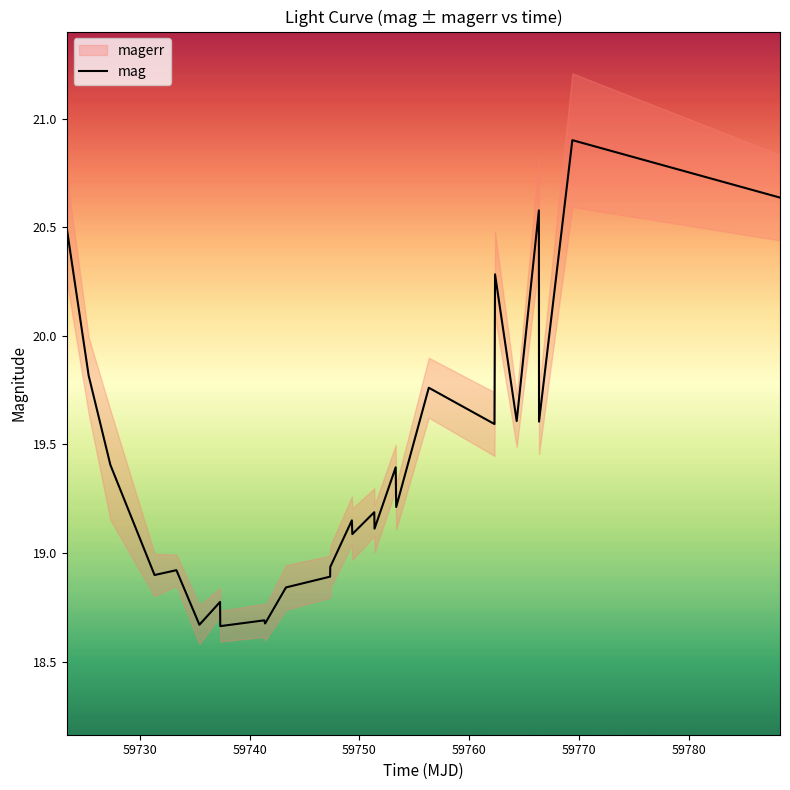

True or false: the data shows 7.6 at 59780.

False